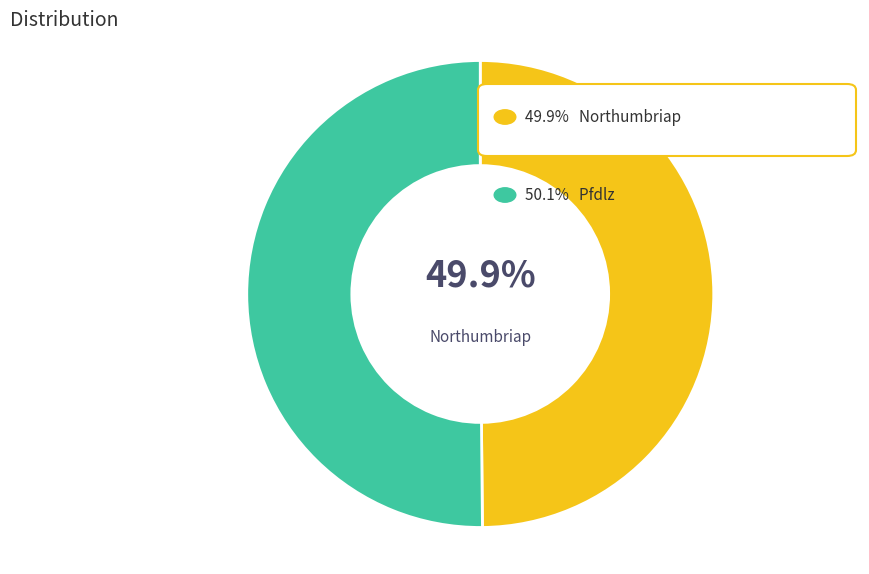

Does any single category account for the majority?

Yes